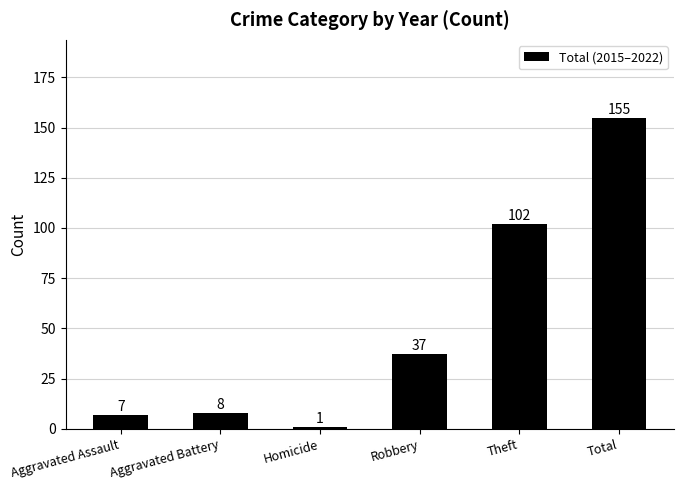

What is the label of the 2nd bar from the left?

Aggravated Battery